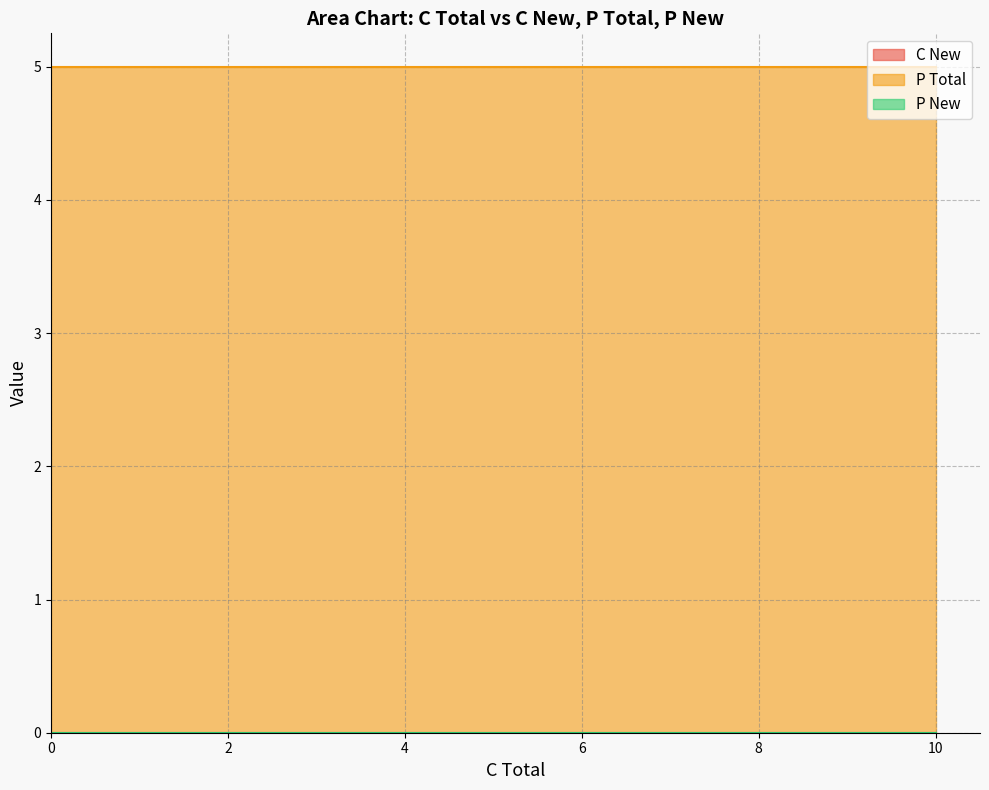

At how many categories does at least one series exceed 3?

6